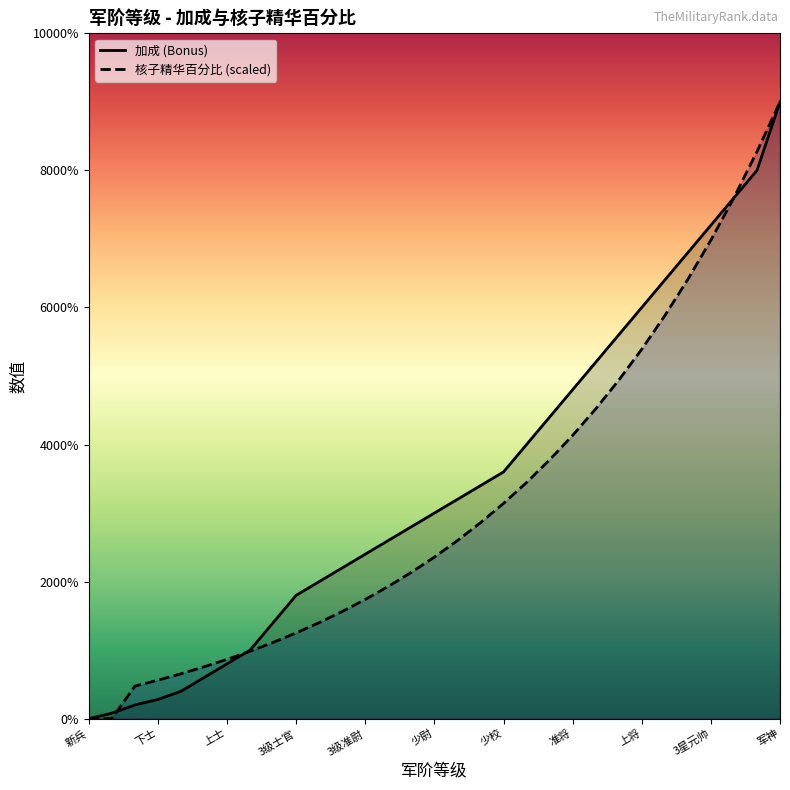

What is the average value of the 加成 (Bonus) series?

0.9